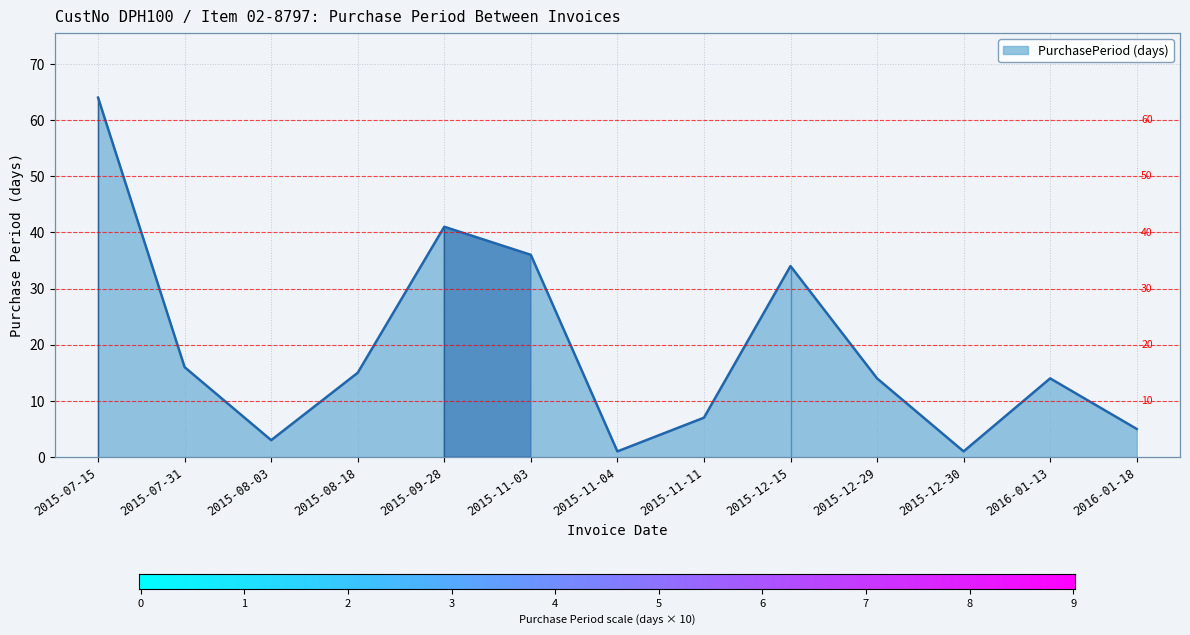

What is the change in value from 2015-11-11 to 2015-12-15?

+27